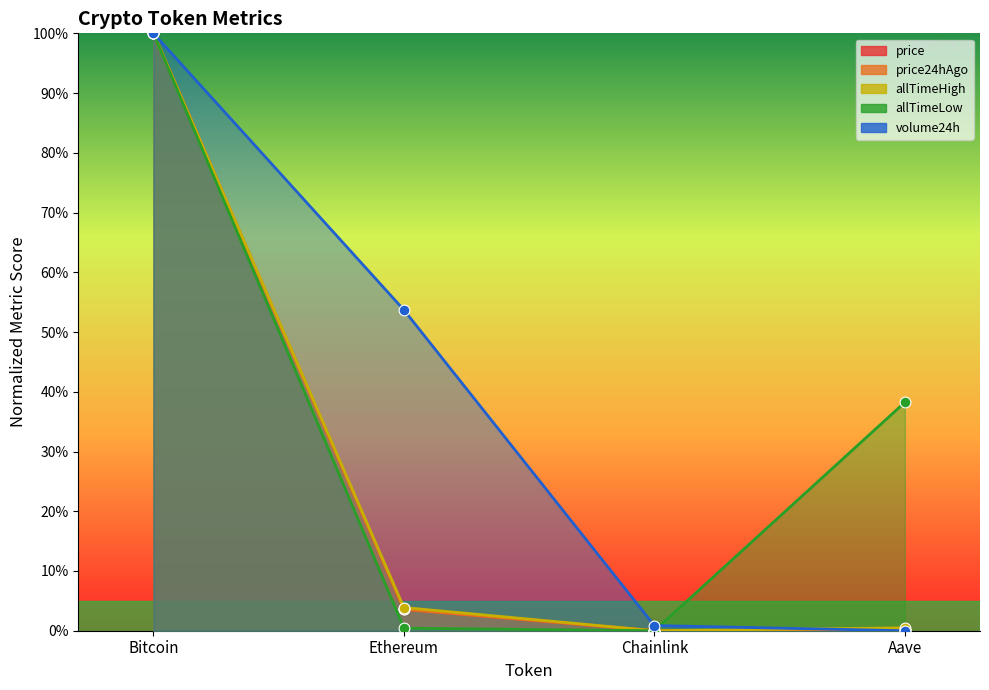

Which series reaches the minimum Y coordinate?

price